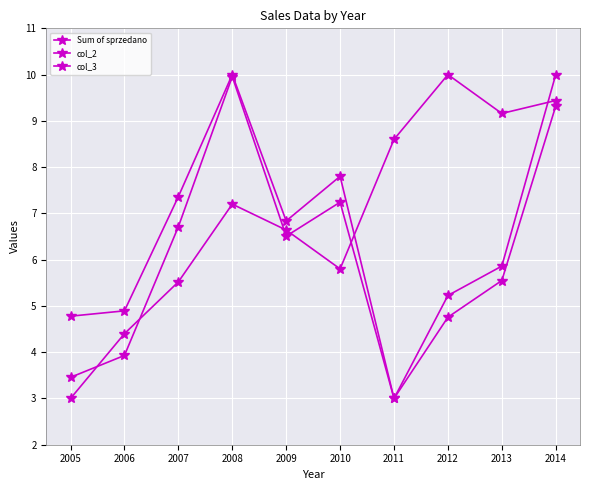

What is the difference between the col_2 values at 2005 and 2013?

6.2